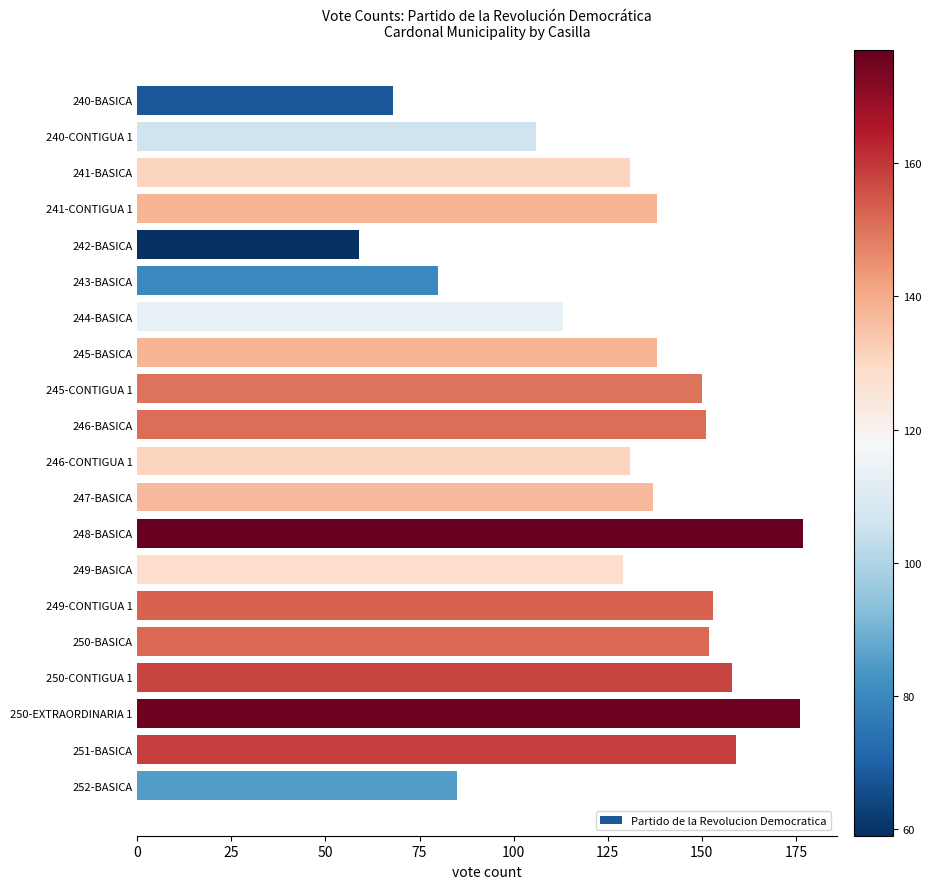

Which category has the lowest value across all series?

242-BASICA